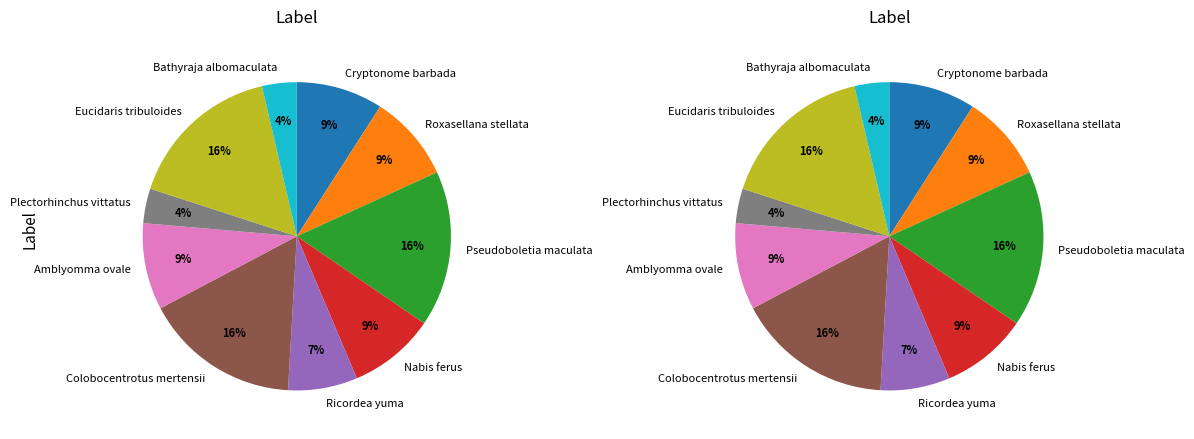

Count the number of slices in the pie.

10